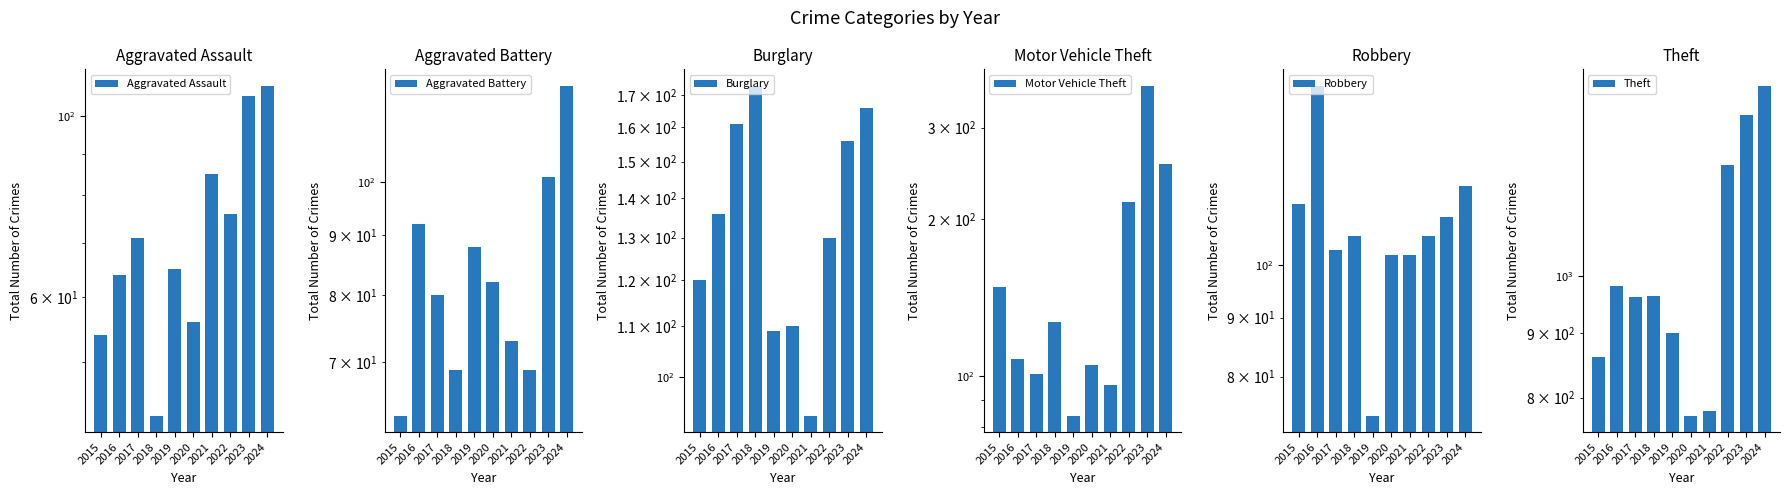

Count the number of data series in this chart.

6